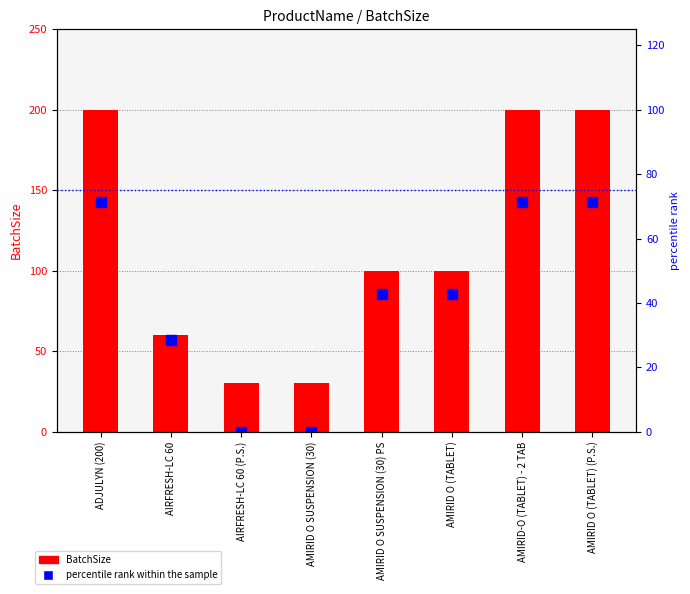

Reading right to left, list all the values displayed in this chart.

BatchSize: AMIRID O (TABLET) (P.S.)=200.0	AMIRID-O (TABLET) - 2 TAB=200.0	AMIRID O (TABLET)=100.0	AMIRID O SUSPENSION (30) PS=100.0	AMIRID O SUSPENSION (30)=30.0	AIRFRESH-LC 60 (P.S.)=30.0	AIRFRESH-LC 60=60.0	ADJULYN (200)=200.0
percentile rank within the sample: AMIRID O (TABLET) (P.S.)=71.4	AMIRID-O (TABLET) - 2 TAB=71.4	AMIRID O (TABLET)=42.9	AMIRID O SUSPENSION (30) PS=42.9	AMIRID O SUSPENSION (30)=0.0	AIRFRESH-LC 60 (P.S.)=0.0	AIRFRESH-LC 60=28.6	ADJULYN (200)=71.4